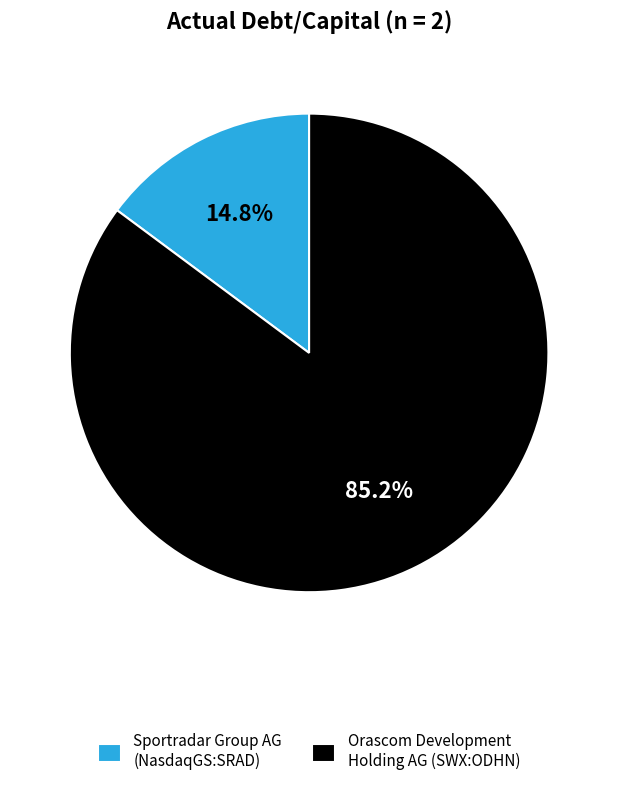

To the nearest percent, what portion does Orascom Development Holding AG (SWX:ODHN) represent?

85%